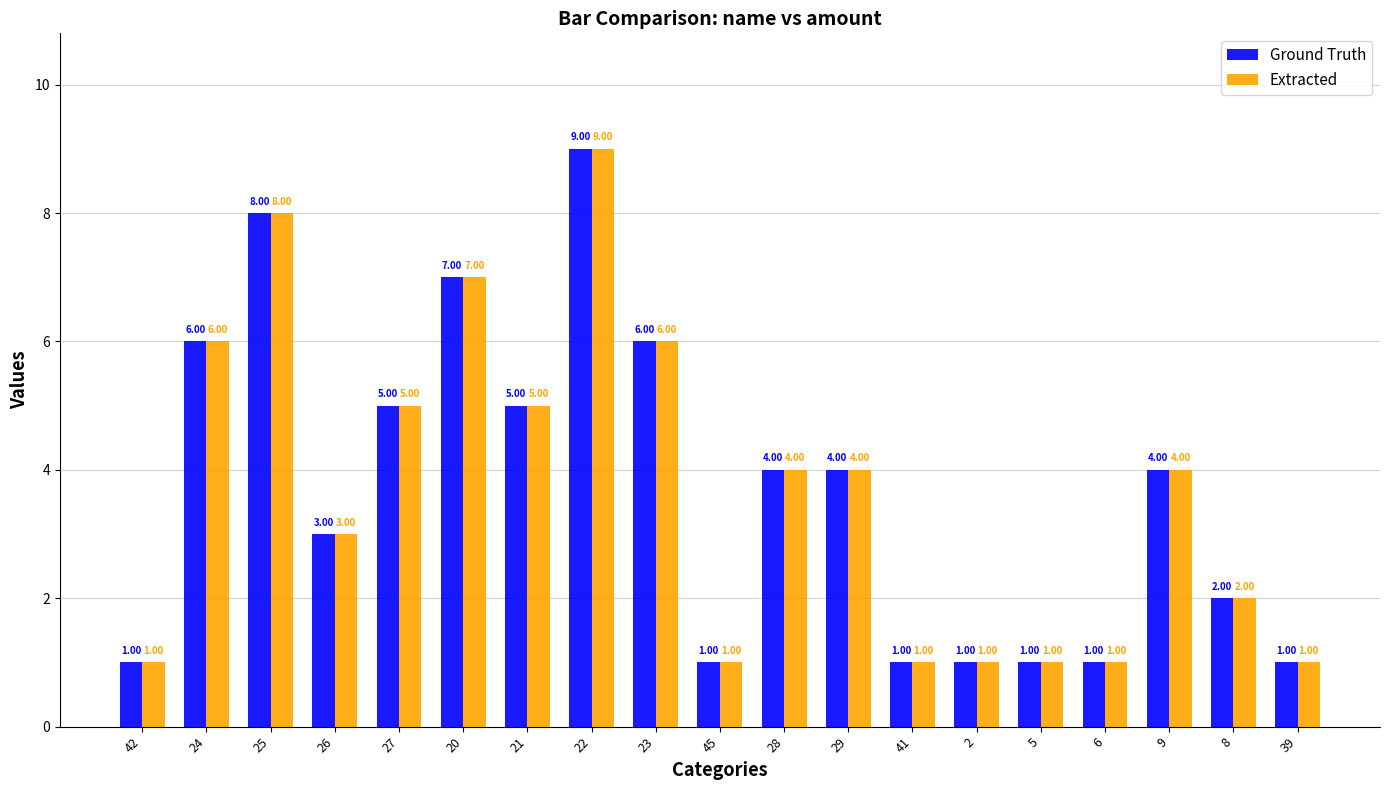

Is it true that Ground Truth equals 6 at 24?

True